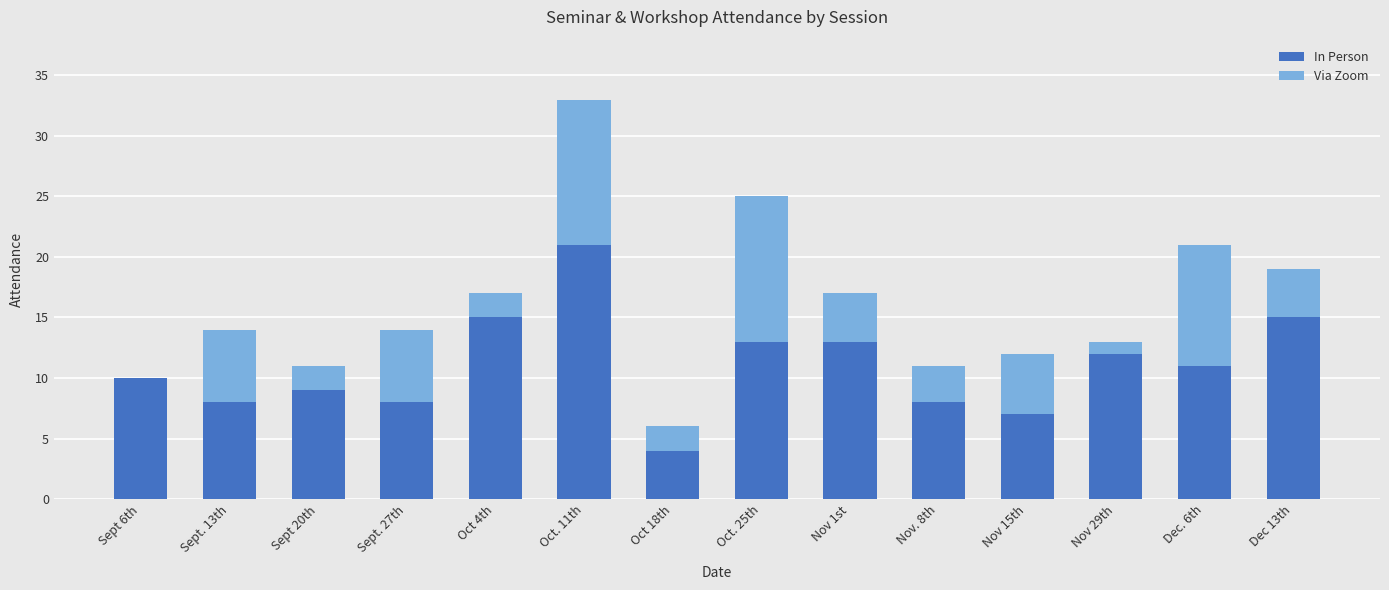

At which category is the sum across all series the highest?

Oct. 11th